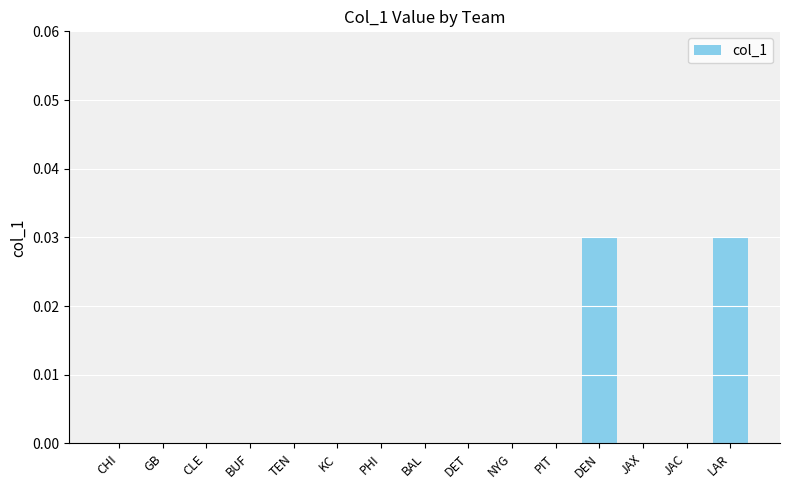

Count the number of categories in the chart.

15